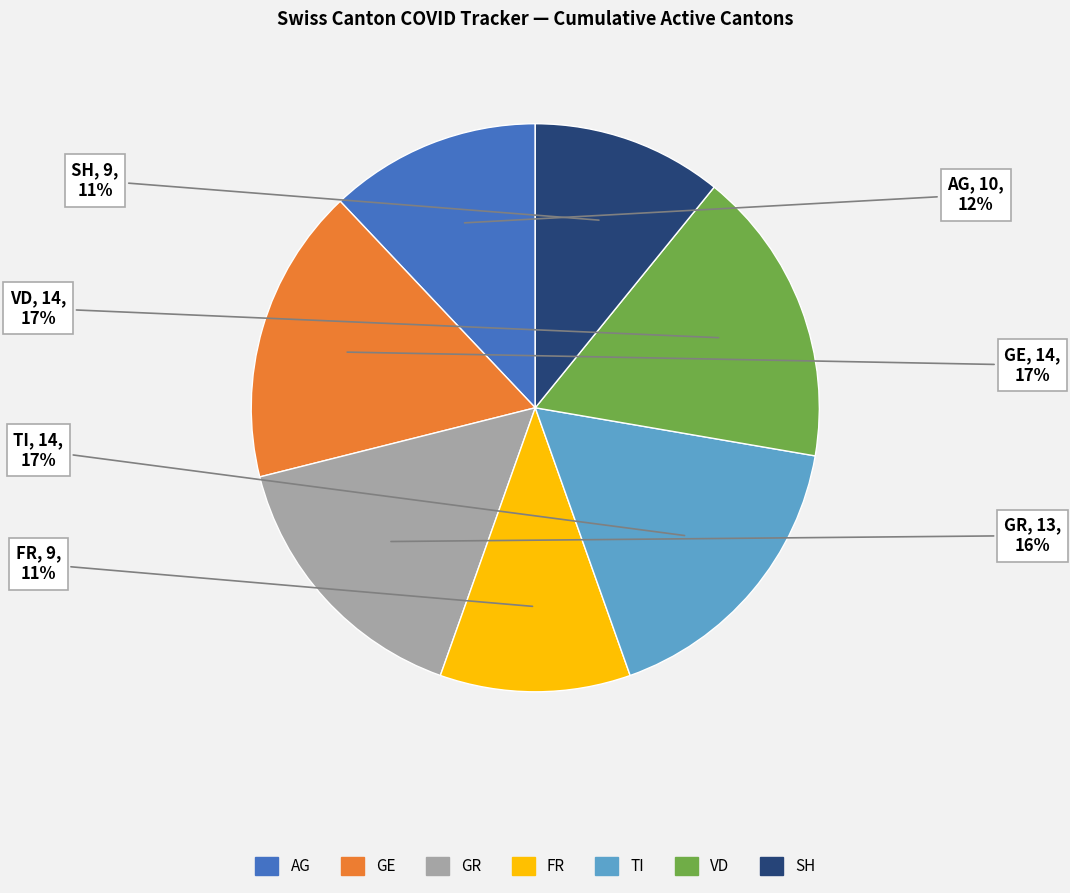

To the nearest percent, what portion does VD represent?

17%